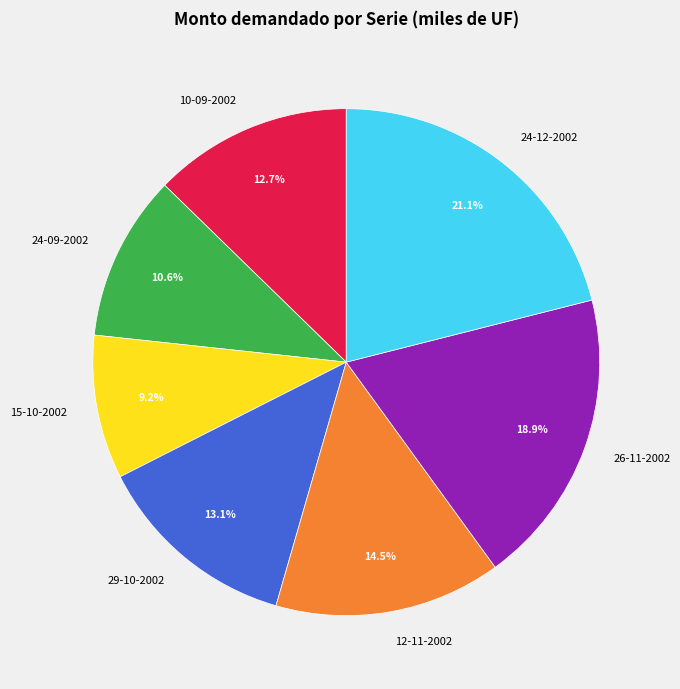

Does 12-11-2002 represent more than half of the total?

No